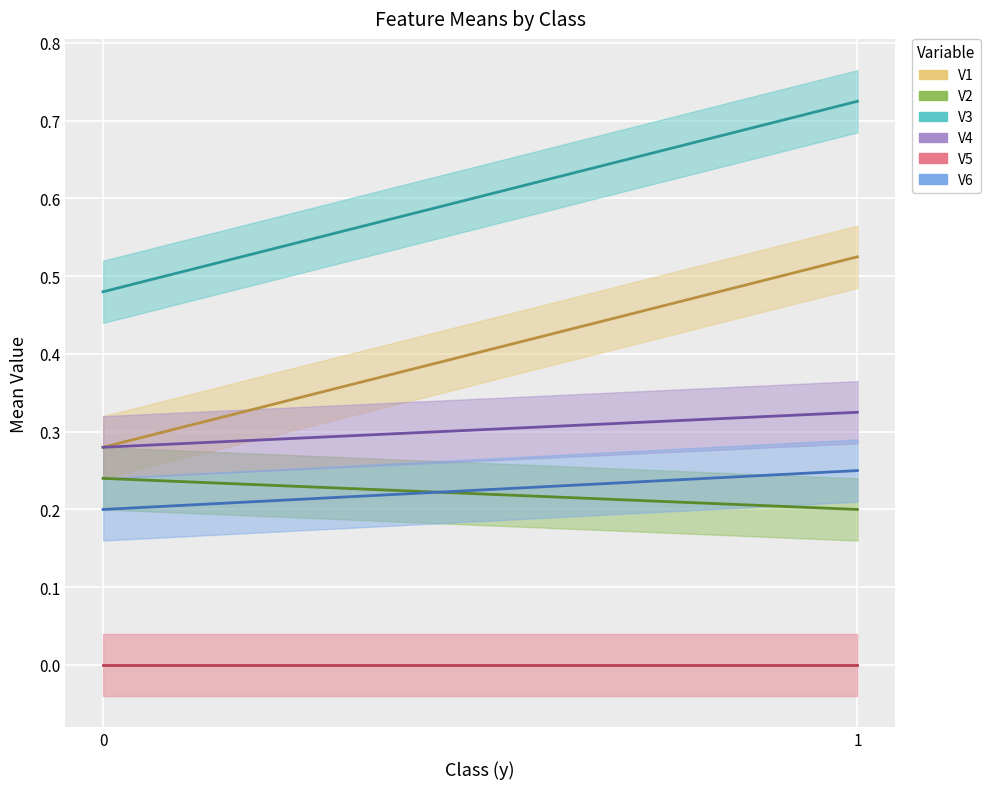

The value of V2 at 1 is 0.1. True or false?

False